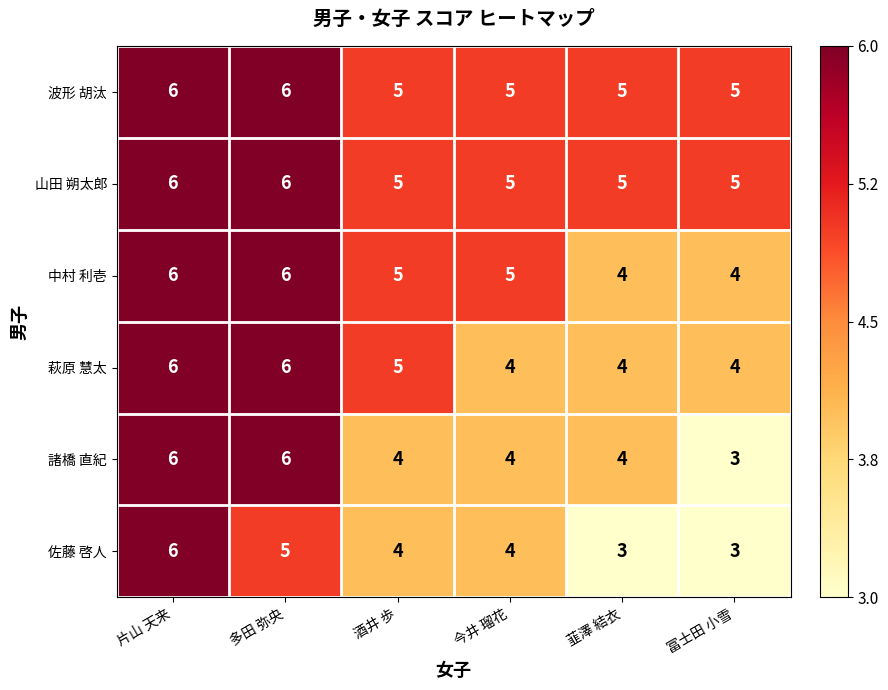

Where does the 佐藤 啓人 series first go above 4?

片山 天来